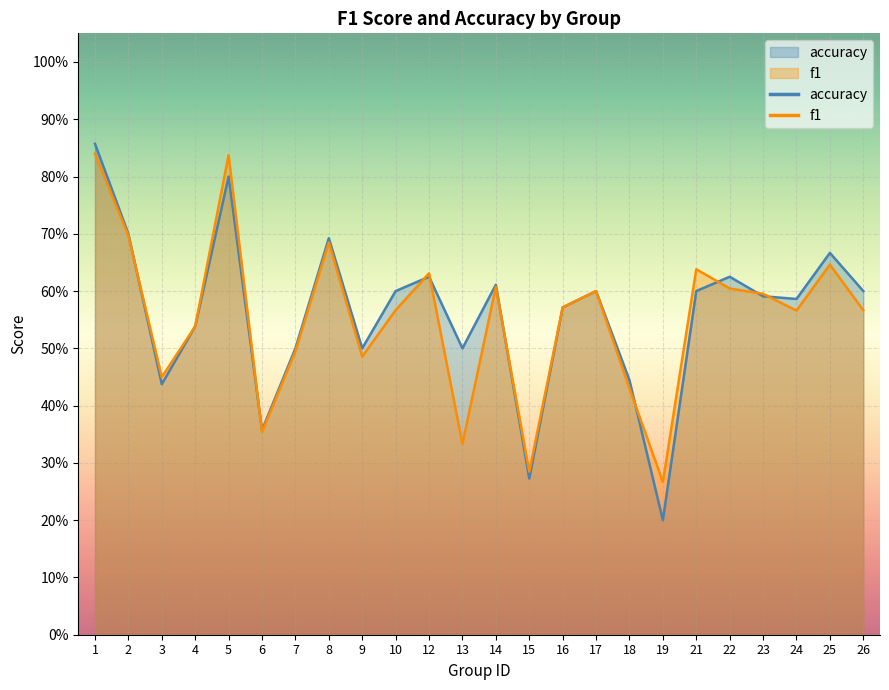

At which label is accuracy closest to 0?

19